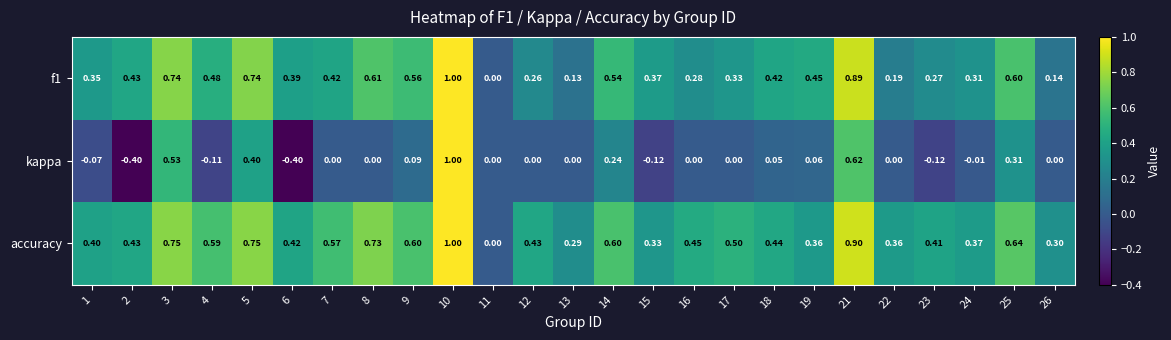

Is the value of accuracy at 3 greater than the value of f1 at 22?

Yes